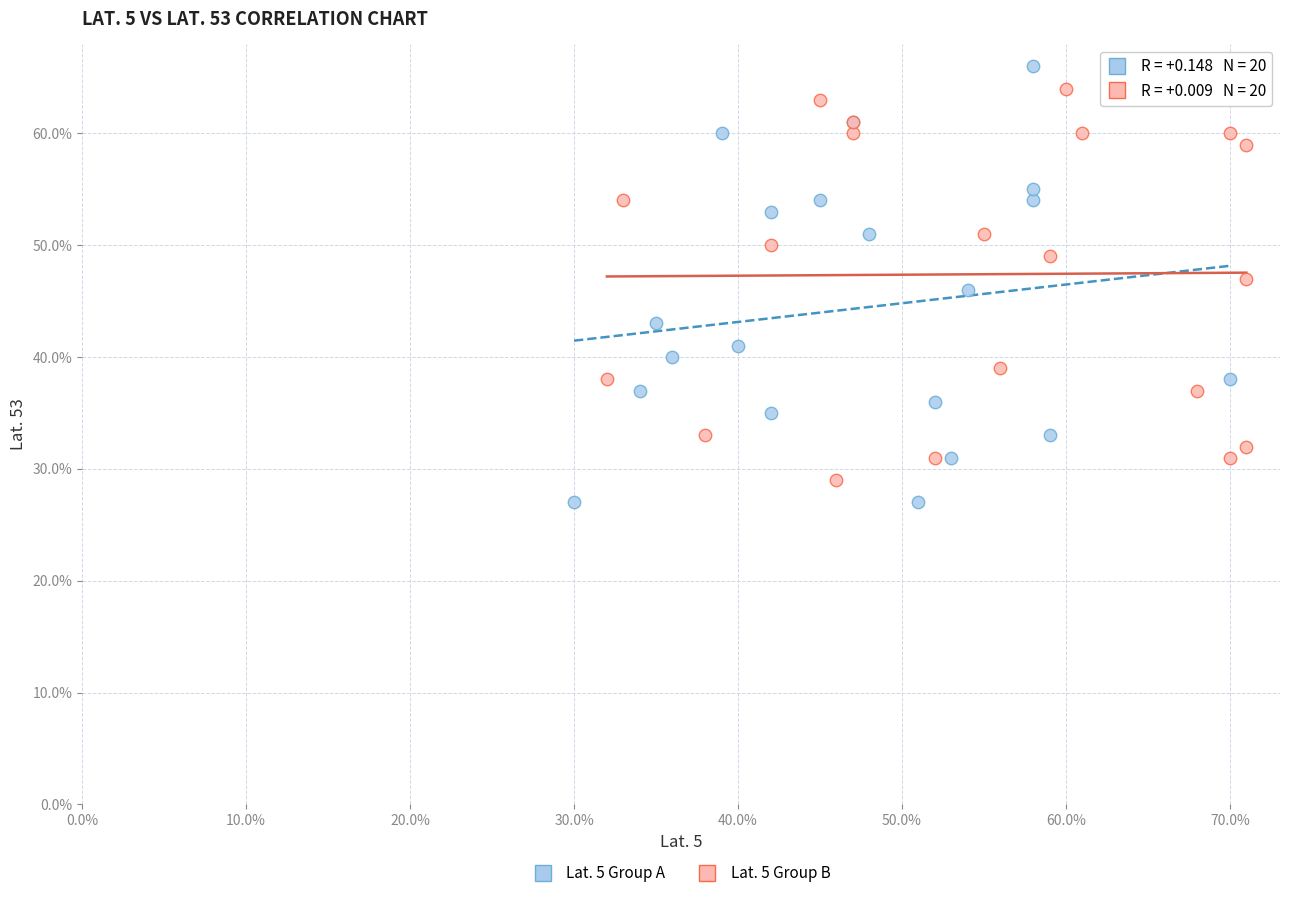

Which series contains the highest Y value?

Lat. 5 Group A